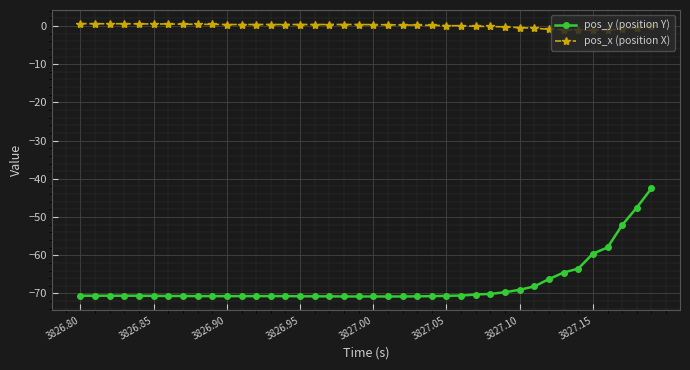

Which series has the largest total across all categories?

pos_x (position X)